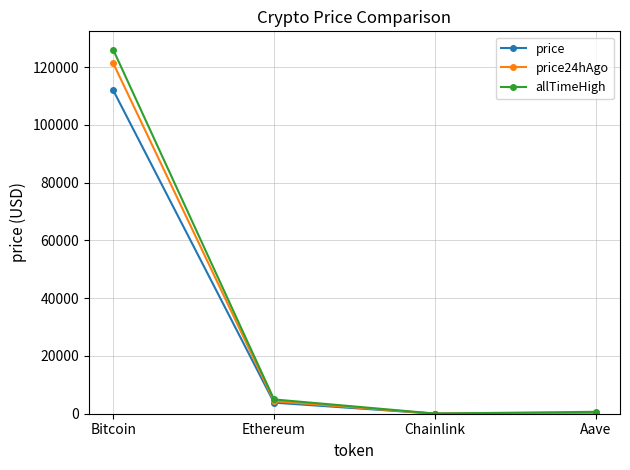

What are all the series names shown in the legend?

price, price24hAgo, allTimeHigh